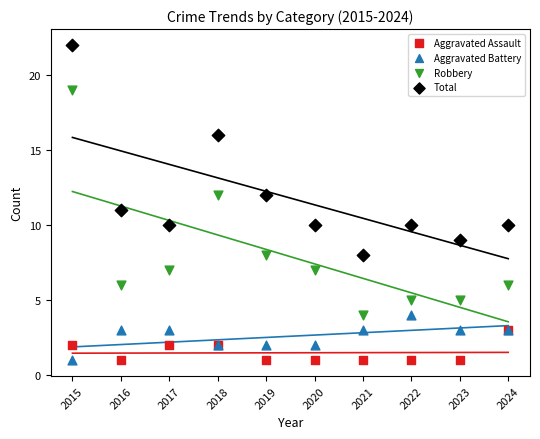

In the Total series, what Y value is closest to 15?

16